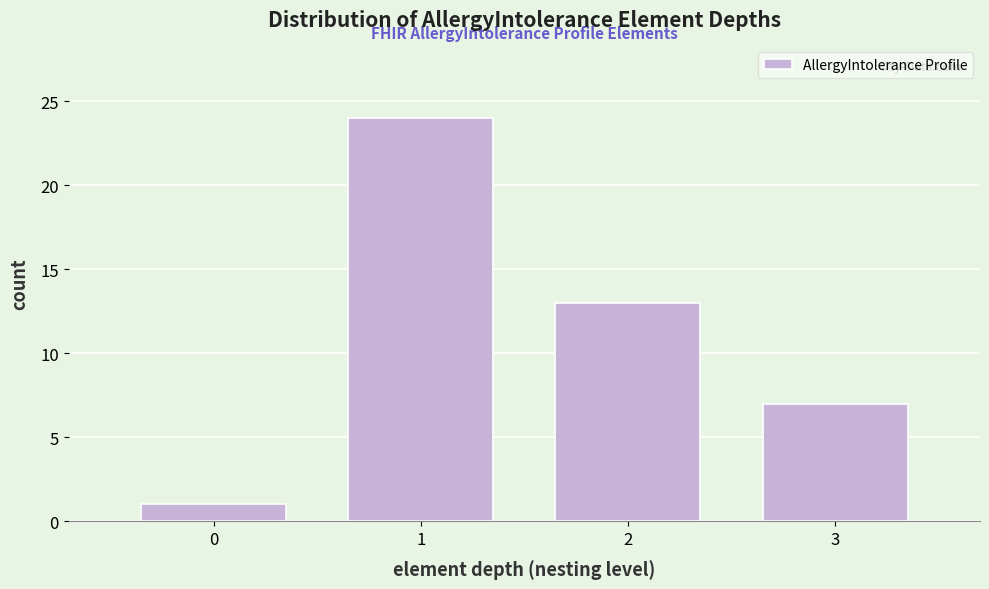

Reading right to left, extract all data points from this chart.

3=7	2=13	1=24	0=1